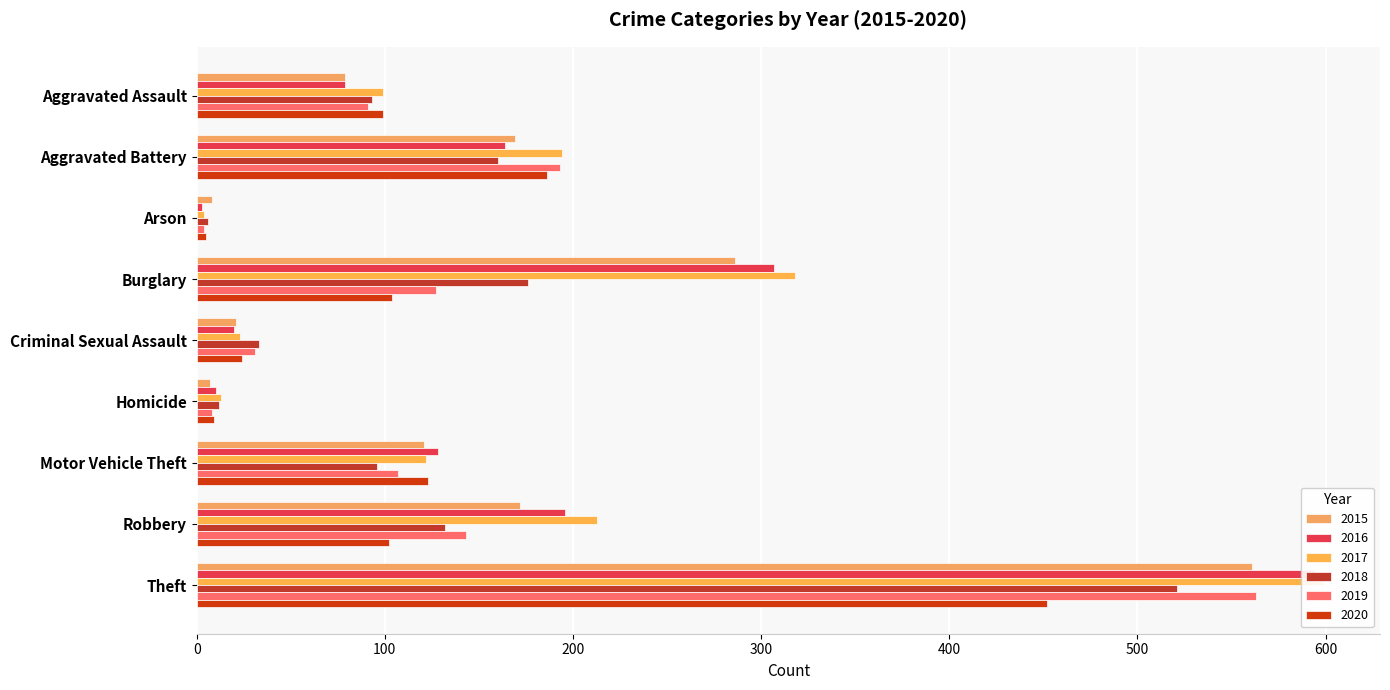

Reading right to left, list all the values displayed in this chart.

2015: Theft=561	Robbery=172	Motor Vehicle Theft=121	Homicide=7	Criminal Sexual Assault=21	Burglary=286	Arson=8	Aggravated Battery=169	Aggravated Assault=79
2016: Theft=594	Robbery=196	Motor Vehicle Theft=128	Homicide=10	Criminal Sexual Assault=20	Burglary=307	Arson=3	Aggravated Battery=164	Aggravated Assault=79
2017: Theft=599	Robbery=213	Motor Vehicle Theft=122	Homicide=13	Criminal Sexual Assault=23	Burglary=318	Arson=4	Aggravated Battery=194	Aggravated Assault=99
2018: Theft=521	Robbery=132	Motor Vehicle Theft=96	Homicide=12	Criminal Sexual Assault=33	Burglary=176	Arson=6	Aggravated Battery=160	Aggravated Assault=93
2019: Theft=563	Robbery=143	Motor Vehicle Theft=107	Homicide=8	Criminal Sexual Assault=31	Burglary=127	Arson=4	Aggravated Battery=193	Aggravated Assault=91
2020: Theft=452	Robbery=102	Motor Vehicle Theft=123	Homicide=9	Criminal Sexual Assault=24	Burglary=104	Arson=5	Aggravated Battery=186	Aggravated Assault=99